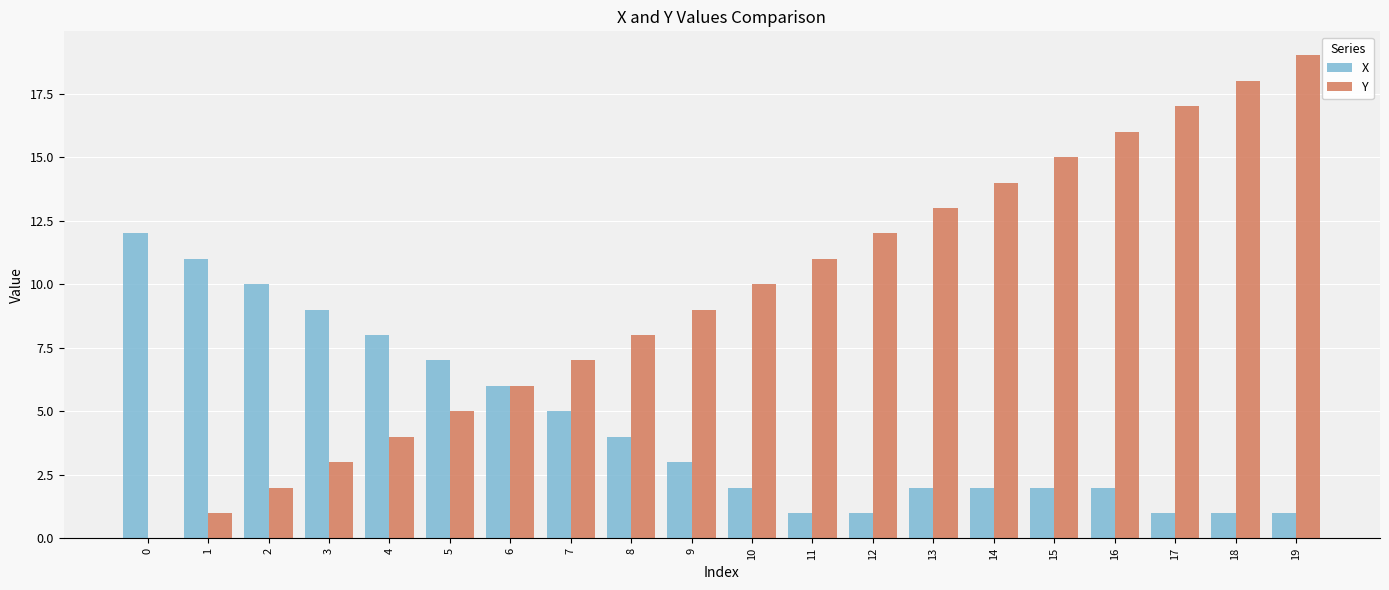

Reading left to right, list all the values displayed in this chart.

X: 12	11	10	9	8	7	6	5	4	3	2	1	1	2	2	2	2	1	1	1
Y: 0	1	2	3	4	5	6	7	8	9	10	11	12	13	14	15	16	17	18	19